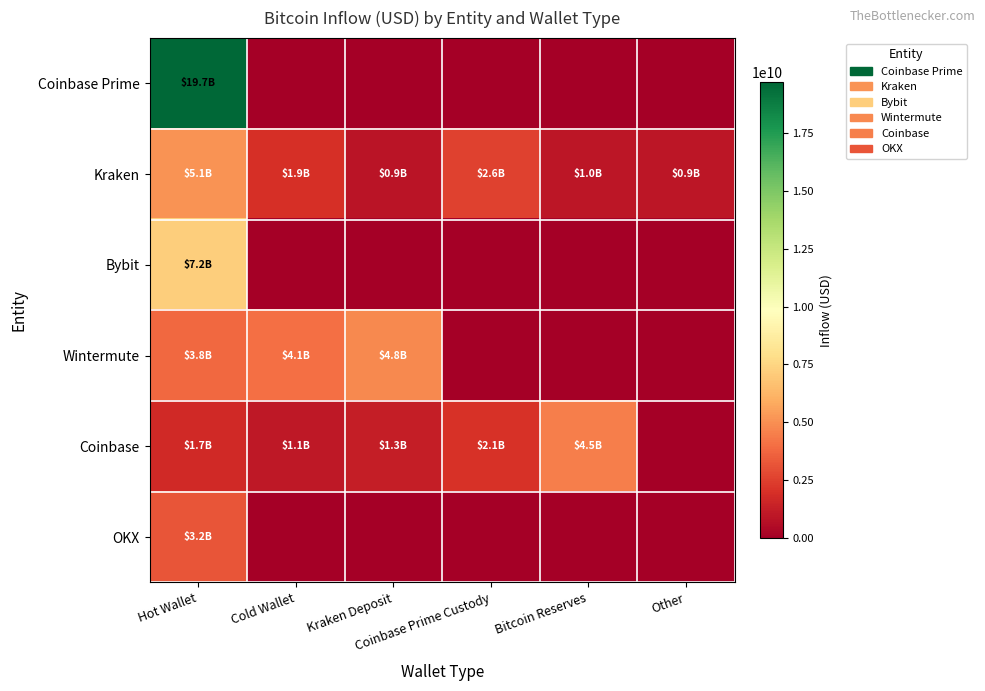

Reading left to right, extract all data points from this chart.

Coinbase Prime: Hot Wallet=19681283337.9	Cold Wallet=0.0	Kraken Deposit=0.0	Coinbase Prime Custody=0.0	Bitcoin Reserves=0.0	Other=0.0
Kraken: Hot Wallet=5146592969.2	Cold Wallet=1925590016.0	Kraken Deposit=905362048.0	Coinbase Prime Custody=2599160960.0	Bitcoin Reserves=974046400.0	Other=926215296.0
Bybit: Hot Wallet=7211986939.9	Cold Wallet=0.0	Kraken Deposit=0.0	Coinbase Prime Custody=0.0	Bitcoin Reserves=0.0	Other=0.0
Wintermute: Hot Wallet=3773427308.2	Cold Wallet=4069678318.9	Kraken Deposit=4770119293.5	Coinbase Prime Custody=0.0	Bitcoin Reserves=0.0	Other=0.0
Coinbase: Hot Wallet=1708158059.7	Cold Wallet=1055703974.4	Kraken Deposit=1263279516.0	Coinbase Prime Custody=2062034935.6	Bitcoin Reserves=4477466202.1	Other=0.0
OKX: Hot Wallet=3215408302.6	Cold Wallet=0.0	Kraken Deposit=0.0	Coinbase Prime Custody=0.0	Bitcoin Reserves=0.0	Other=0.0